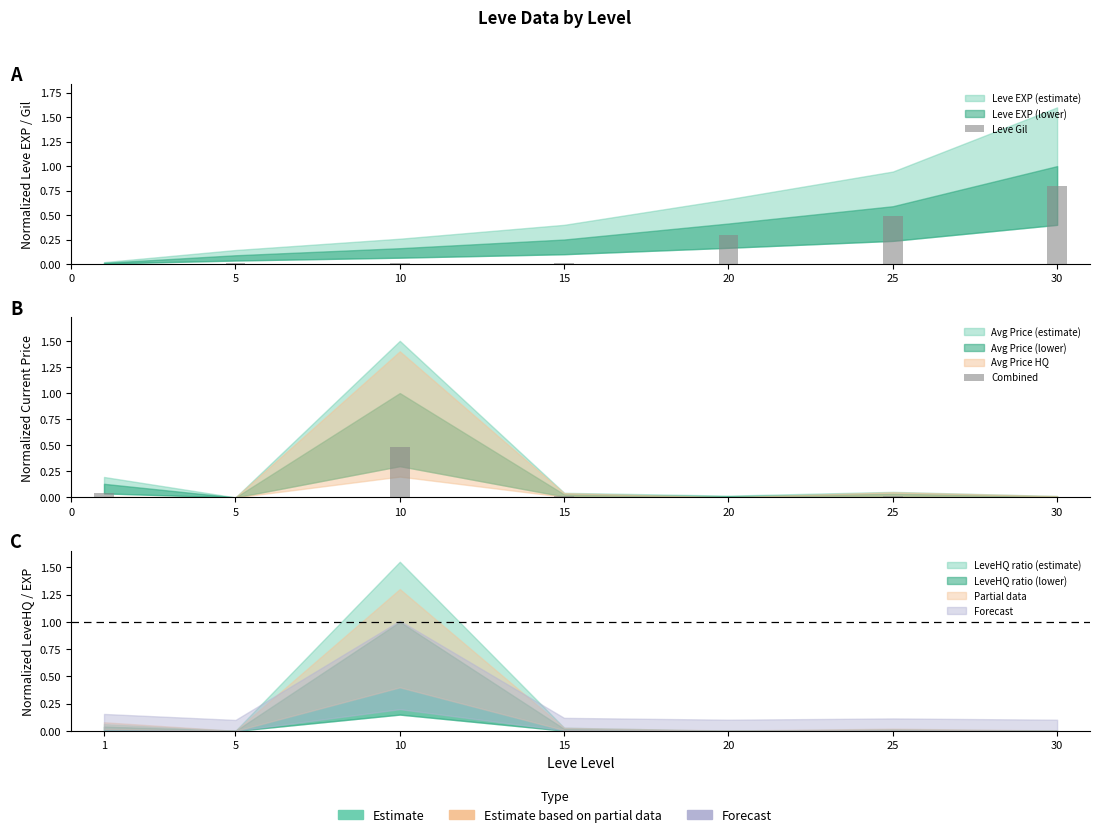

Which category has the highest value in the Combined series?

10